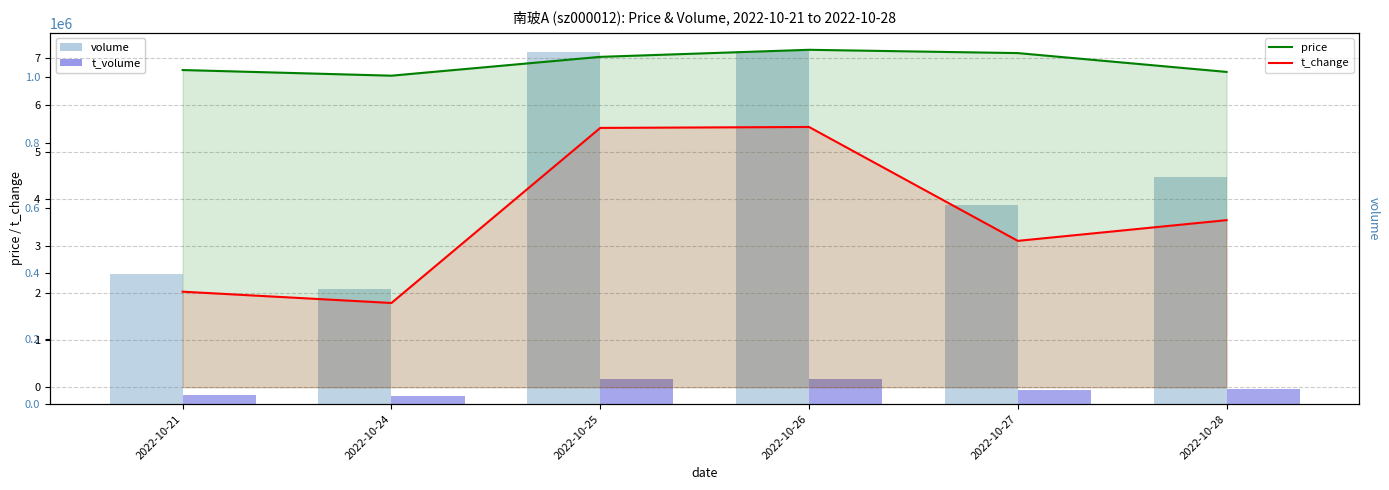

At which category is the sum across all series the highest?

2022-10-26